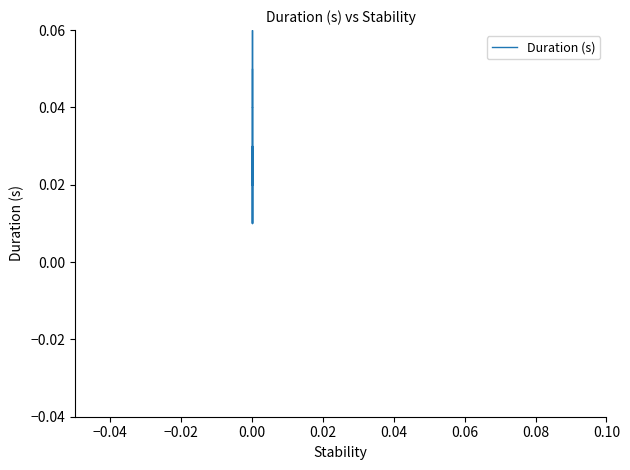

Where is the data nearest to the value 0?

9